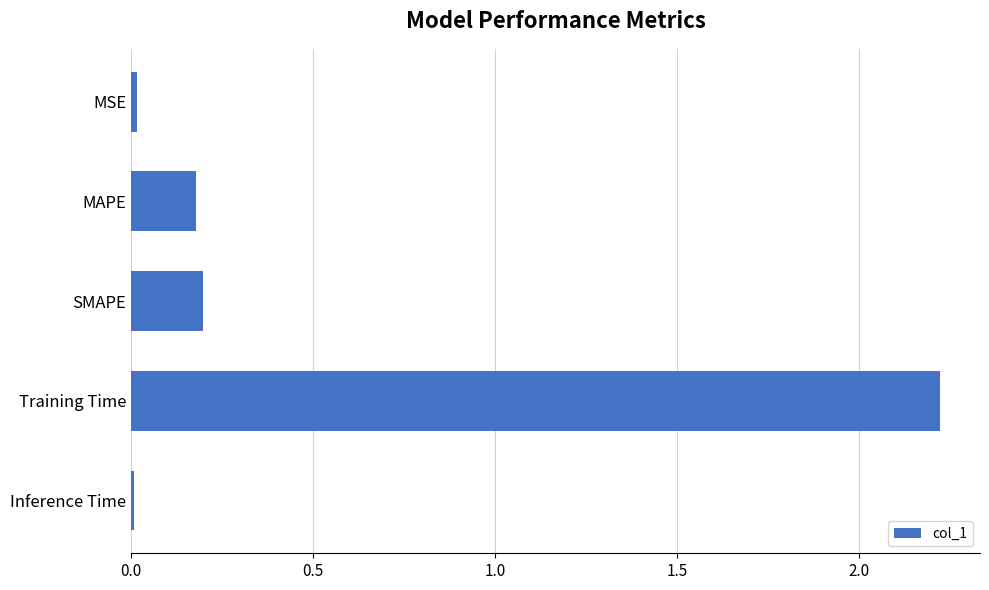

What is the value of the 4th bar from the top?

2.2